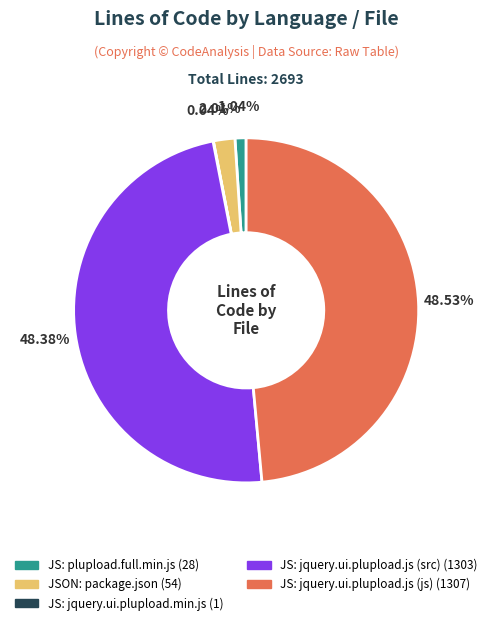

What is the ratio of the value at JSON: package.json (54) to the value at JS: plupload.full.min.js (28)?

1.9